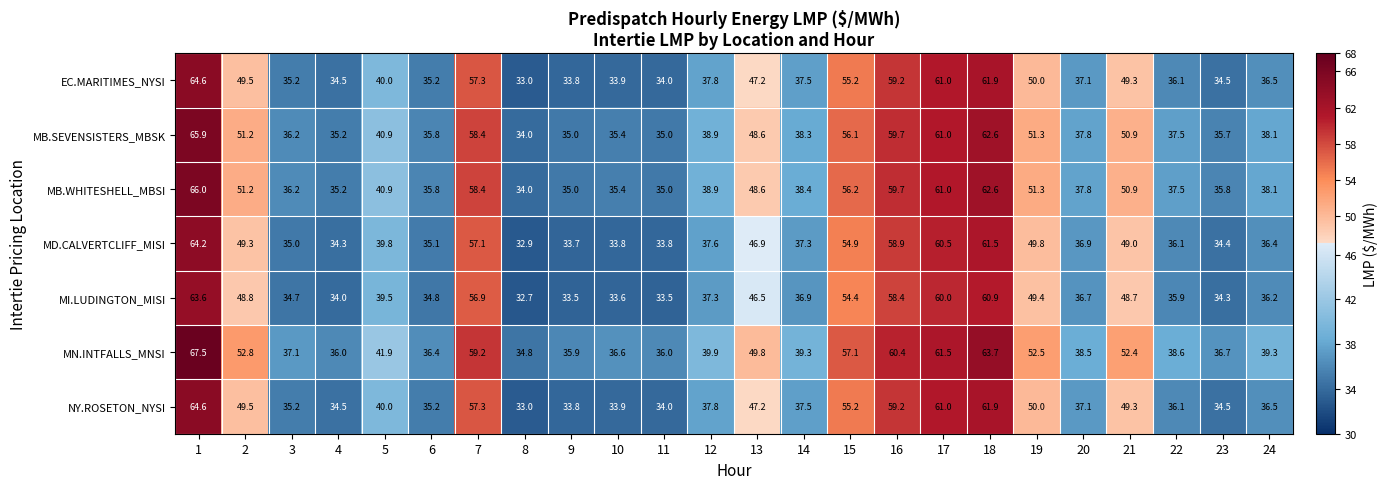

At which category is the sum across all series the highest?

1